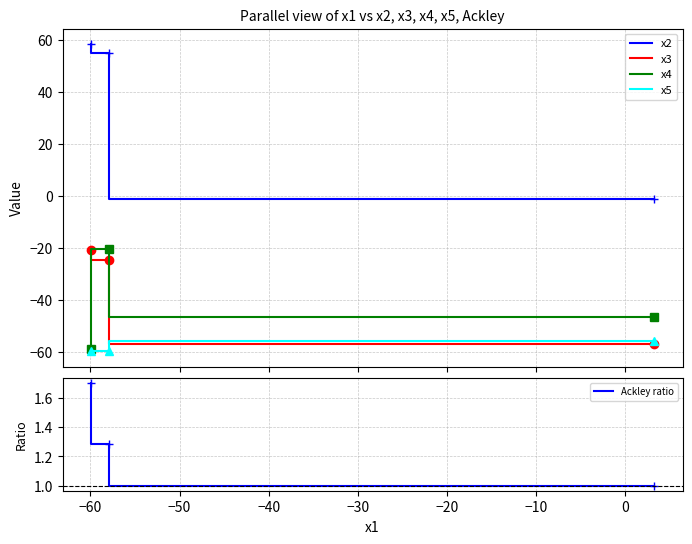

What is the sum of all x4 values?

-125.9